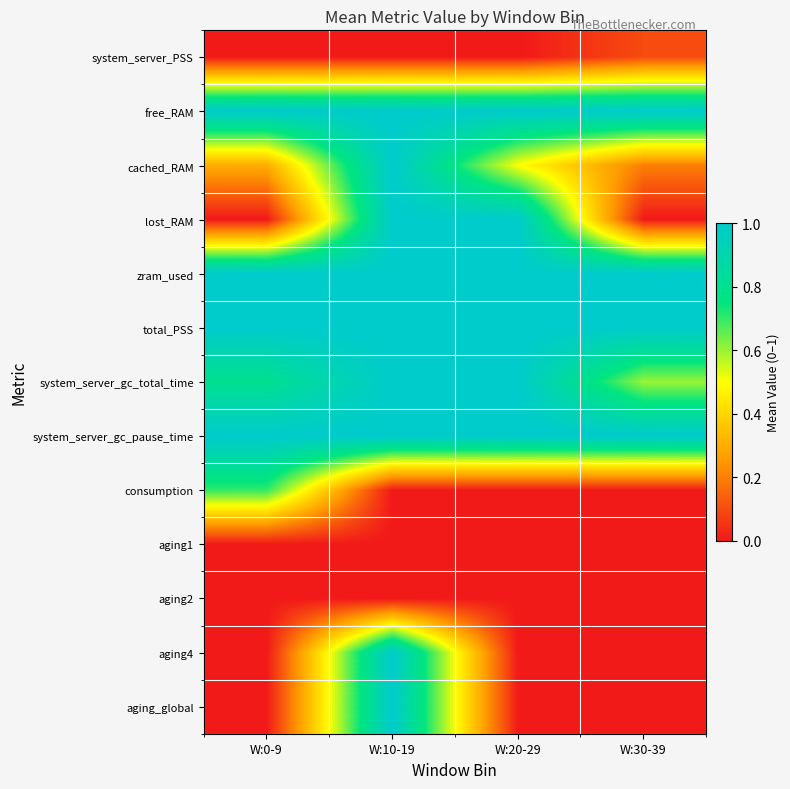

Reading left to right, transcribe all the data shown in this chart.

system_server_PSS: W:0-9=0.0	W:10-19=0.0	W:20-29=0.0	W:30-39=0.1
free_RAM: W:0-9=1.0	W:10-19=1.0	W:20-29=1.0	W:30-39=1.0
cached_RAM: W:0-9=0.3	W:10-19=1.0	W:20-29=0.5	W:30-39=0.2
lost_RAM: W:0-9=0.0	W:10-19=1.0	W:20-29=1.0	W:30-39=0.0
zram_used: W:0-9=1.0	W:10-19=1.0	W:20-29=1.0	W:30-39=1.0
total_PSS: W:0-9=1.0	W:10-19=1.0	W:20-29=1.0	W:30-39=1.0
system_server_gc_total_time: W:0-9=0.8	W:10-19=1.0	W:20-29=1.0	W:30-39=0.6
system_server_gc_pause_time: W:0-9=1.0	W:10-19=1.0	W:20-29=1.0	W:30-39=1.0
consumption: W:0-9=0.7	W:10-19=0.0	W:20-29=0.0	W:30-39=0.0
aging1: W:0-9=0.0	W:10-19=0.0	W:20-29=0.0	W:30-39=0.0
aging2: W:0-9=0.0	W:10-19=0.0	W:20-29=0.0	W:30-39=0.0
aging4: W:0-9=0.0	W:10-19=1.0	W:20-29=0.0	W:30-39=0.0
aging_global: W:0-9=0.0	W:10-19=1.0	W:20-29=0.0	W:30-39=0.0